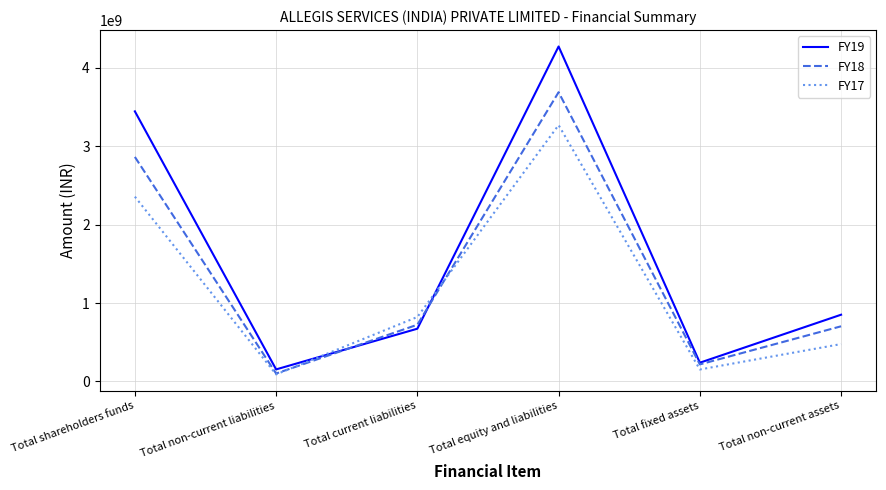

What is the sum of all FY17 values?

7167751000